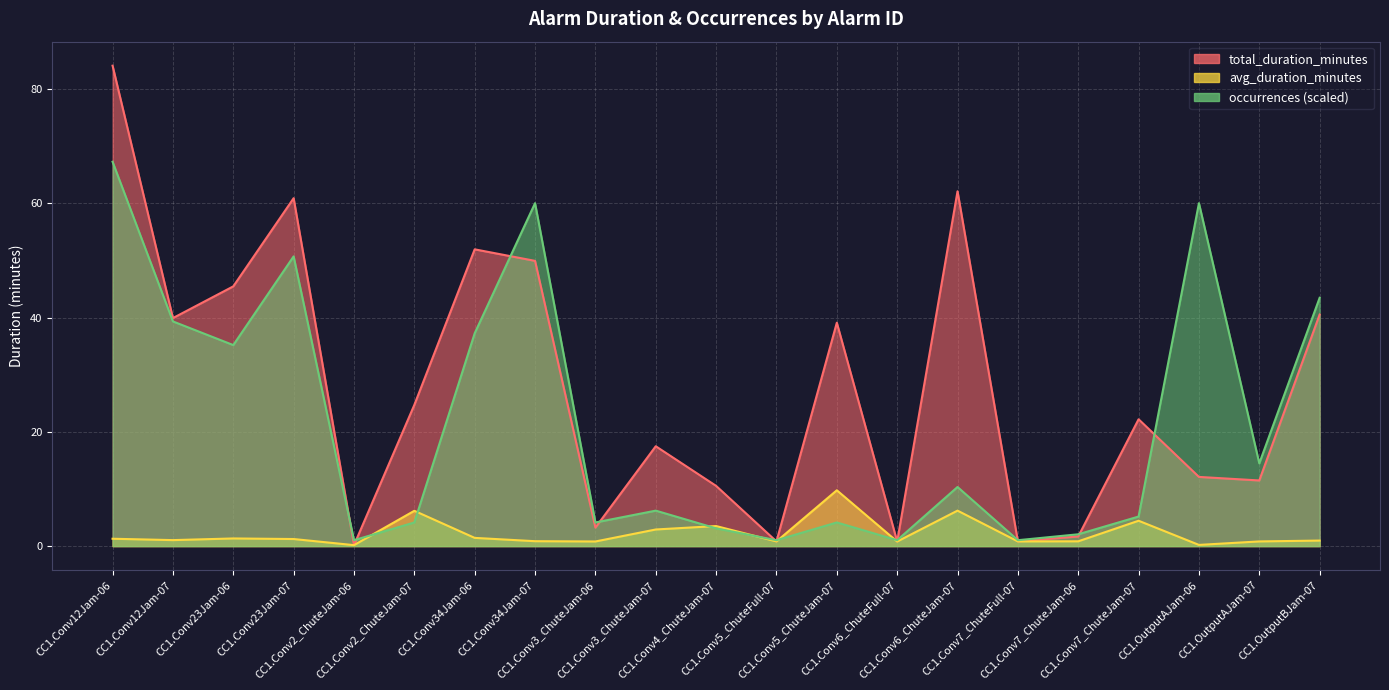

What is the difference between the maximum and minimum values in the total_duration_minutes series?

83.9